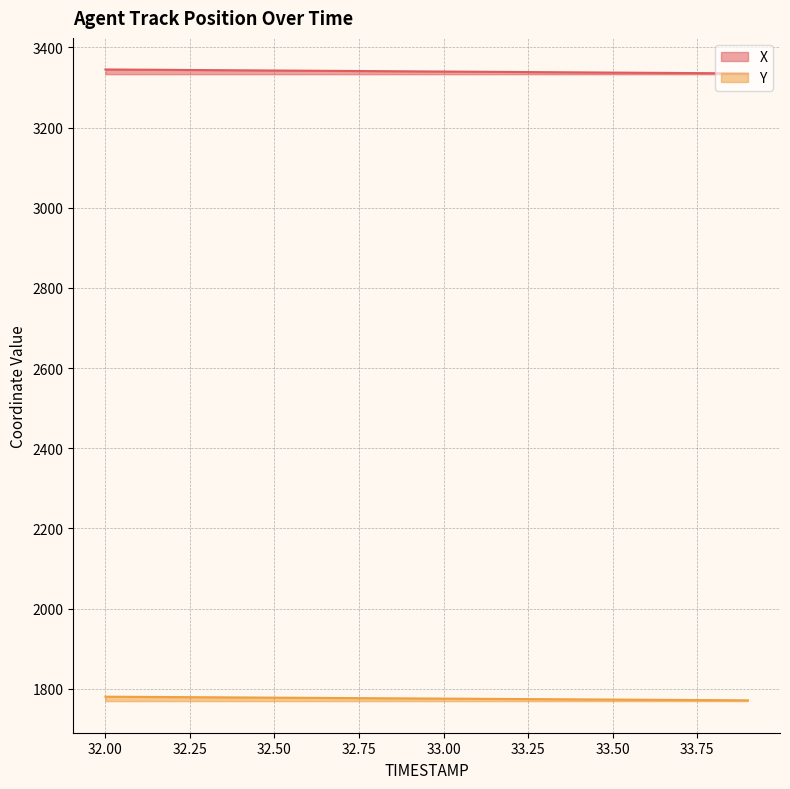

True or false: Y and X cross at least once.

False